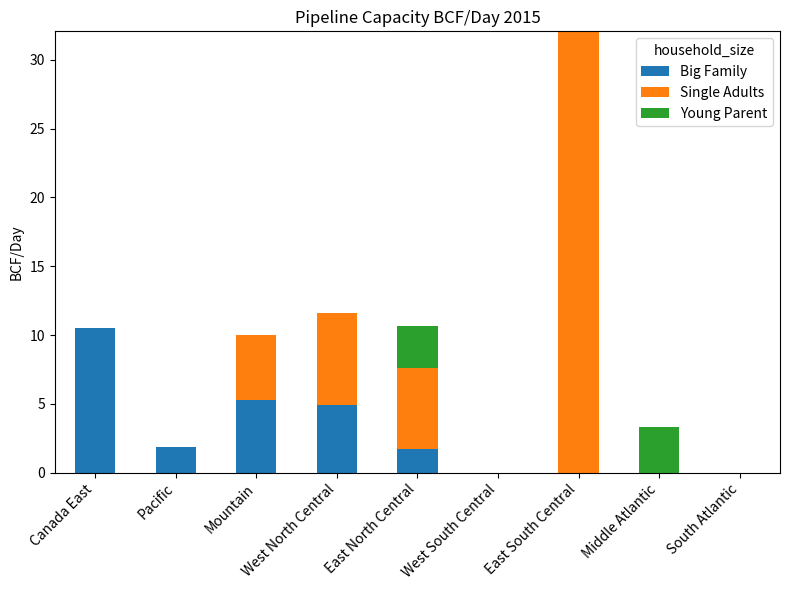

The value of Big Family at West South Central is -6.8. True or false?

False